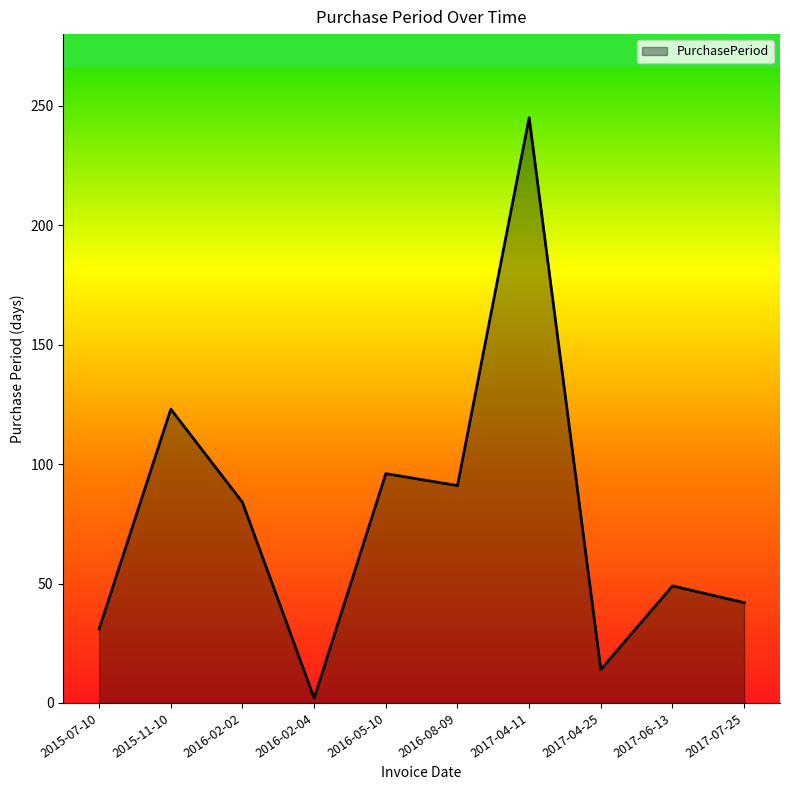

What is the change in value from 2016-08-09 to 2017-06-13?

-42